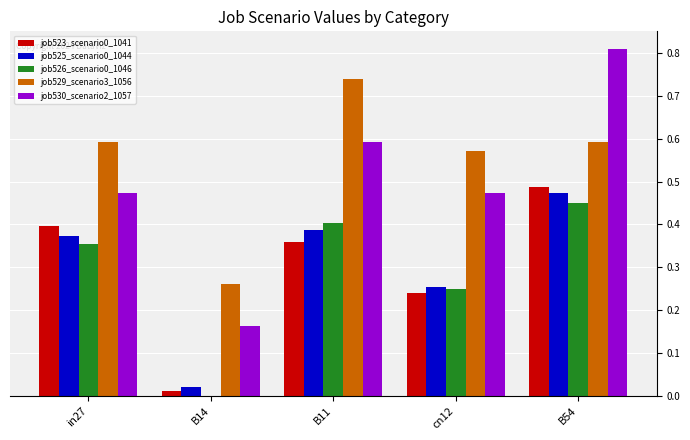

At which category is the sum across all series the highest?

B54